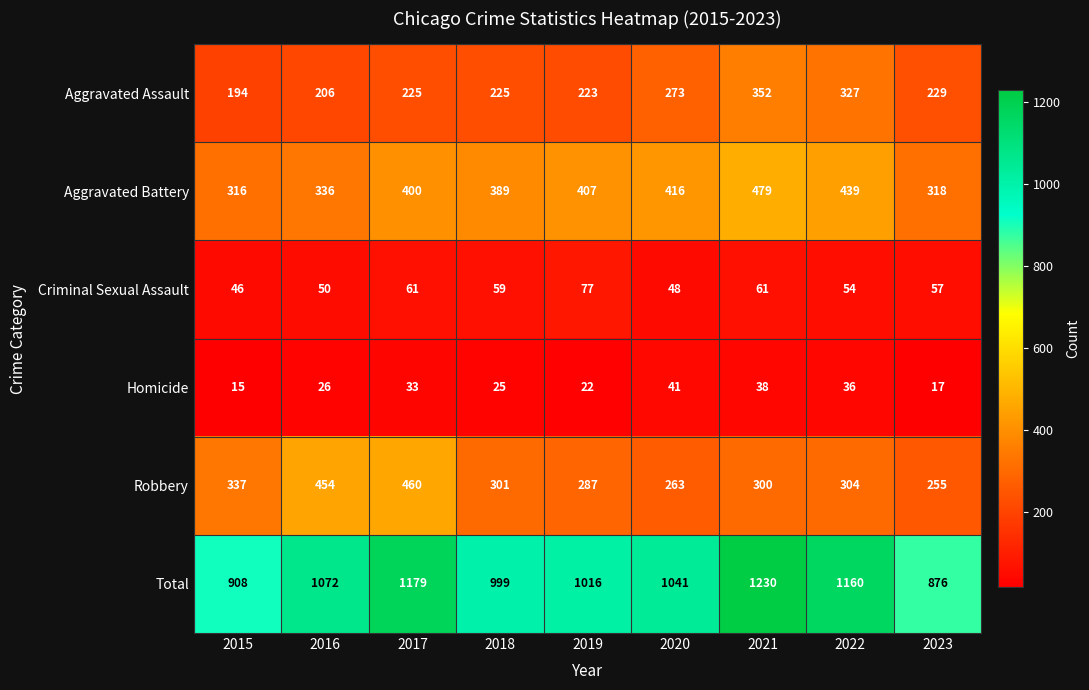

What is the spread (max minus min) of values at 2017?

1146